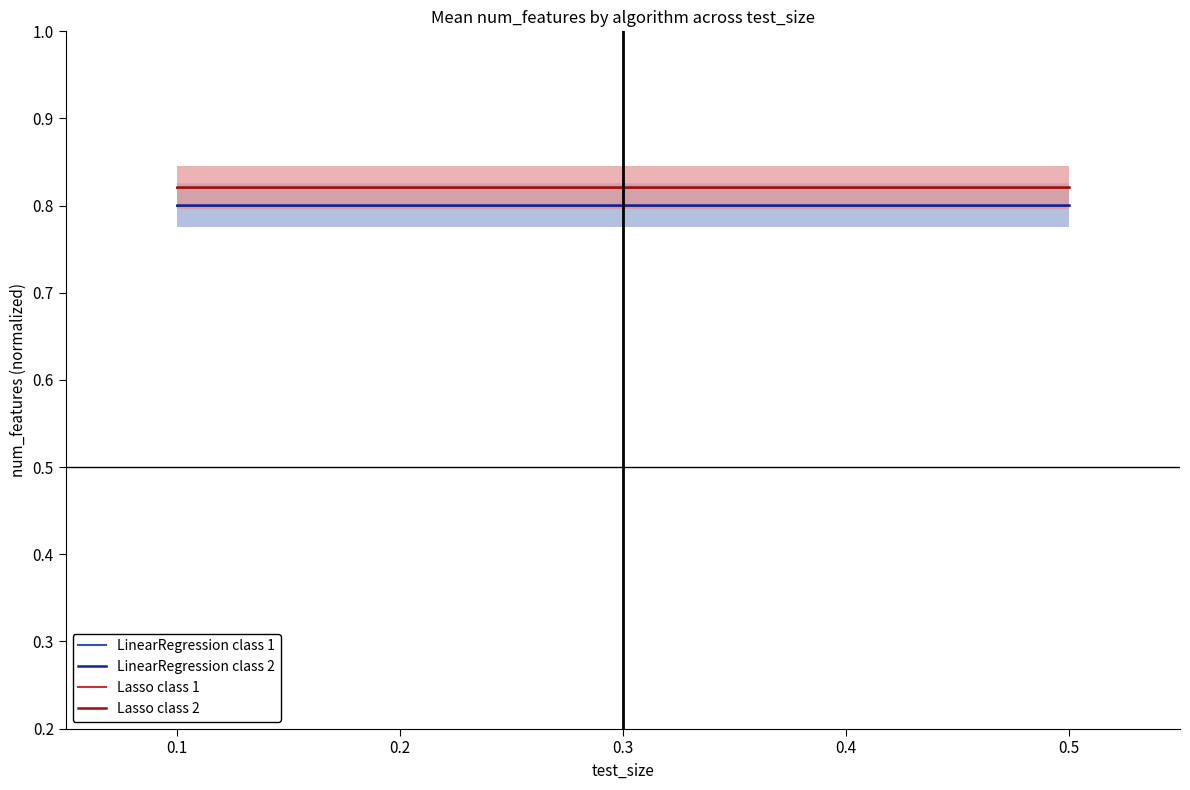

How many distinct data groups are displayed?

4